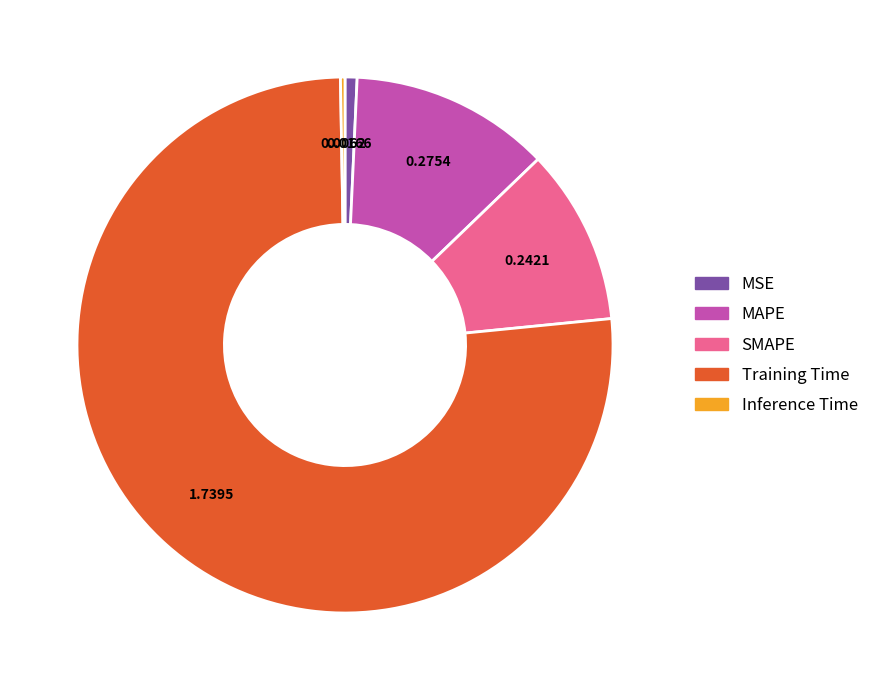

Which slice is the largest?

Training Time